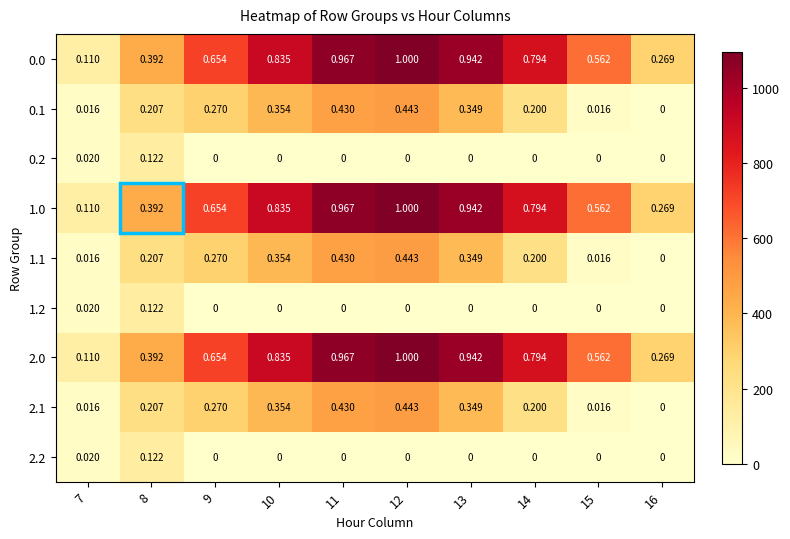

What is the greatest value displayed?

1096.7